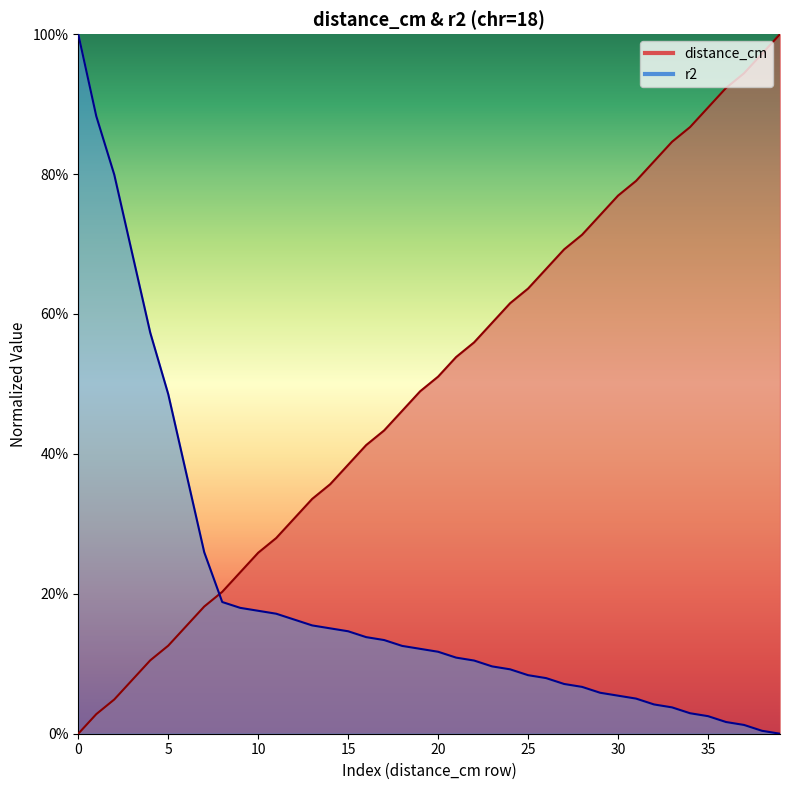

At how many categories does at least one series exceed 0?

40